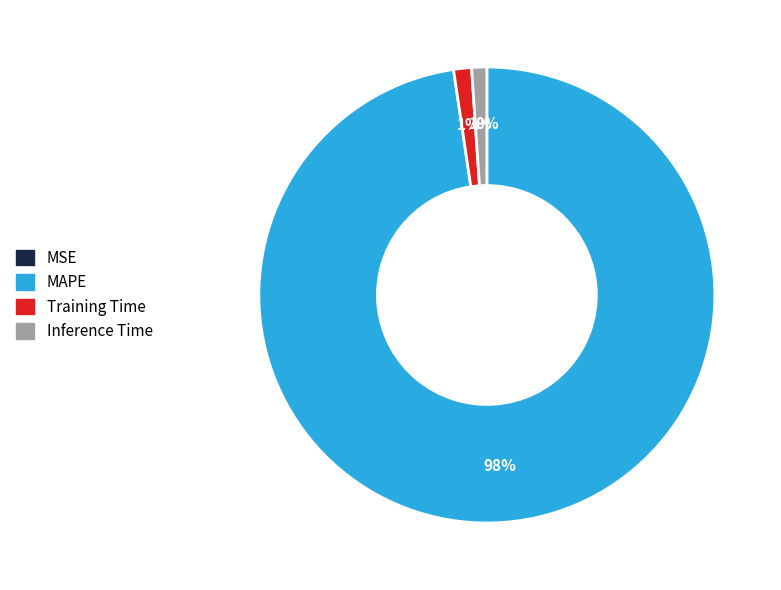

Does any single category account for the majority?

Yes